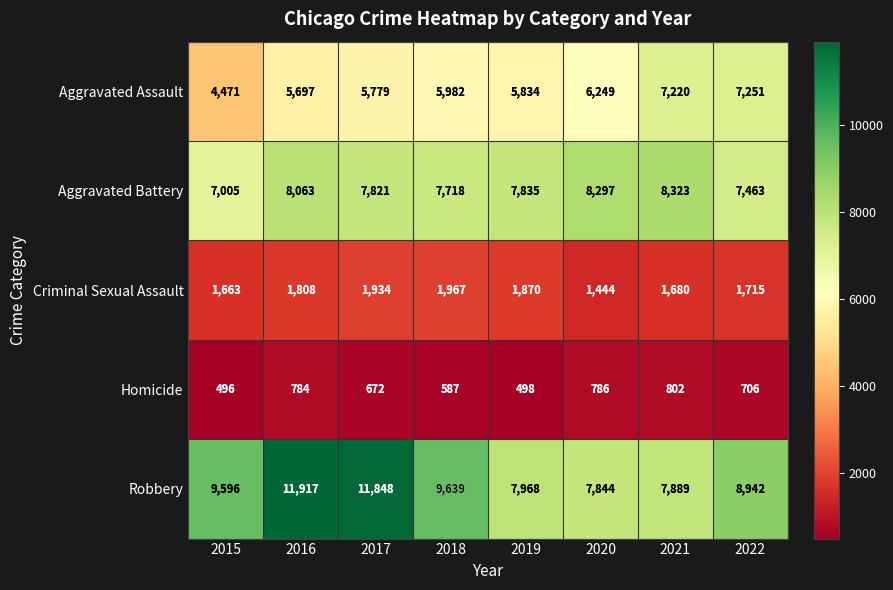

What is the greatest value displayed?

11917